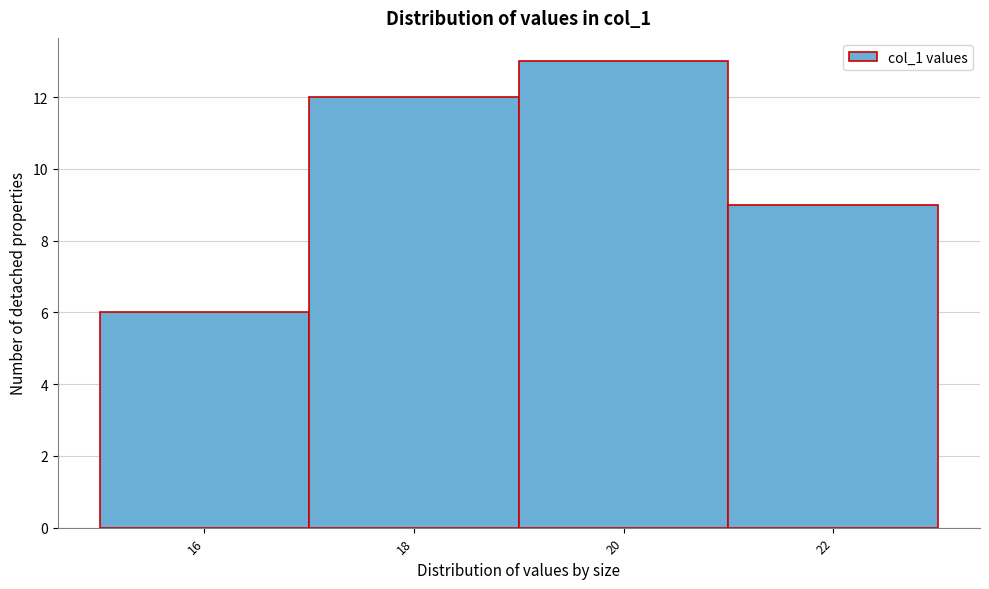

Reading left to right, list all the values displayed in this chart.

16=6	18=12	20=13	22=9